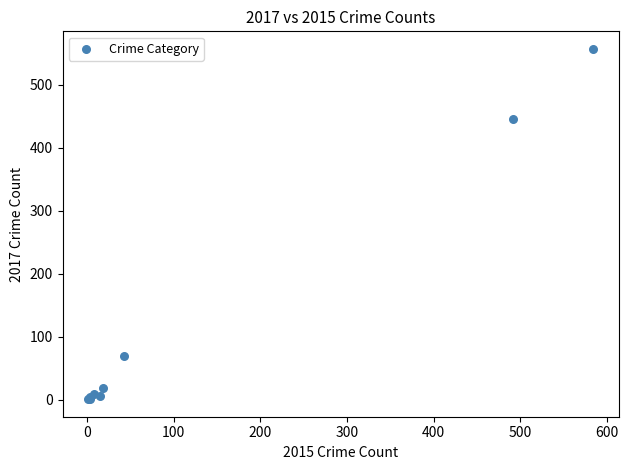

What Y value in the scatter plot is closest to 279?

446